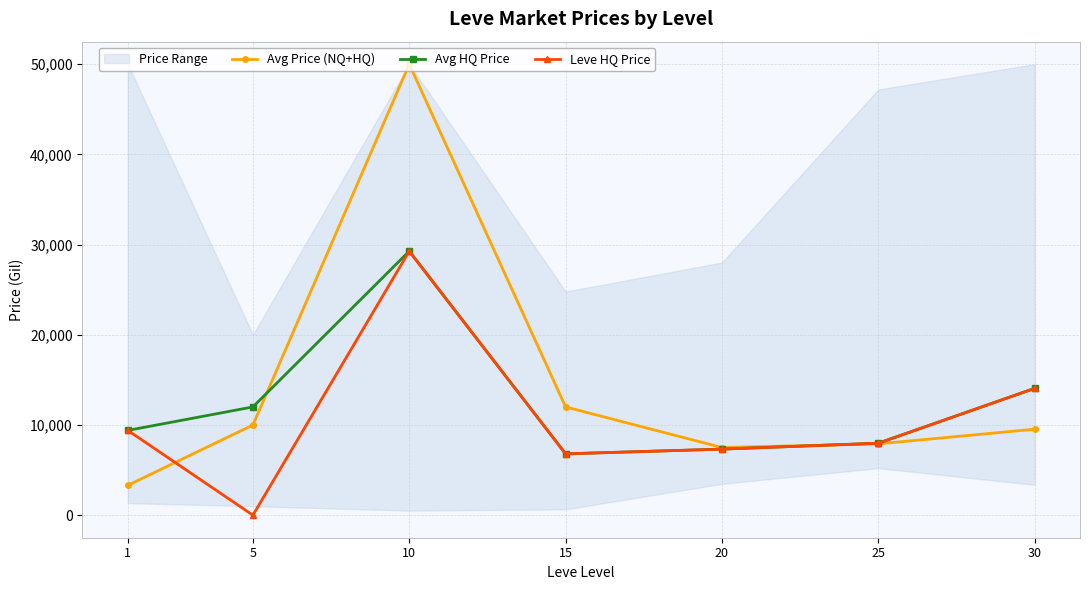

What is the spread (max minus min) of values at 1?

6093